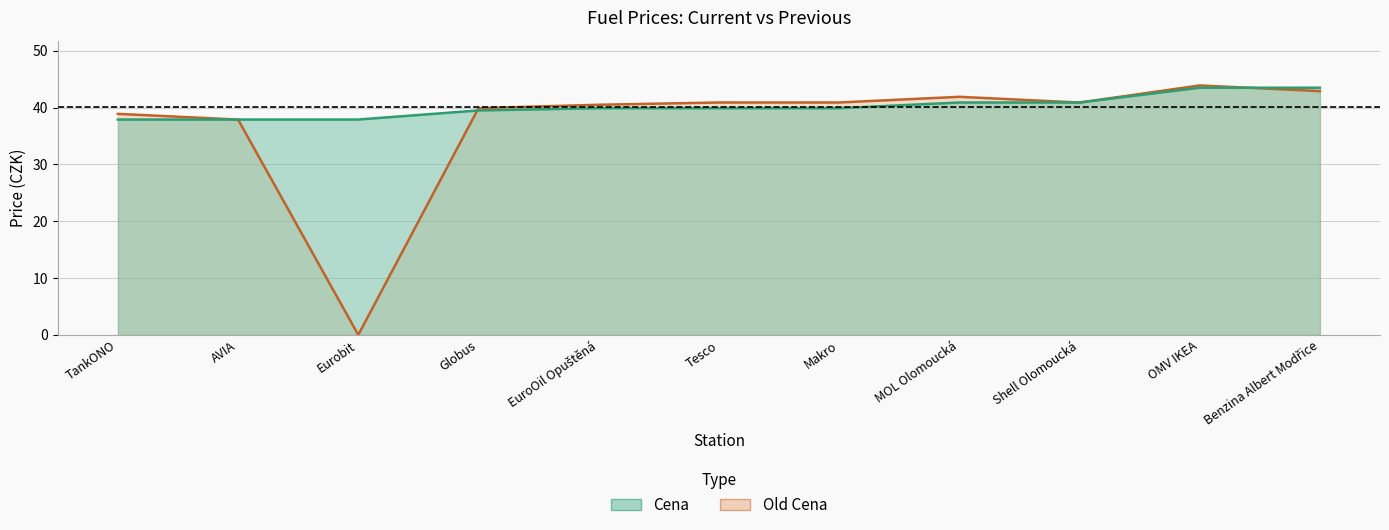

How many data points in Old Cena are less than 40?

4